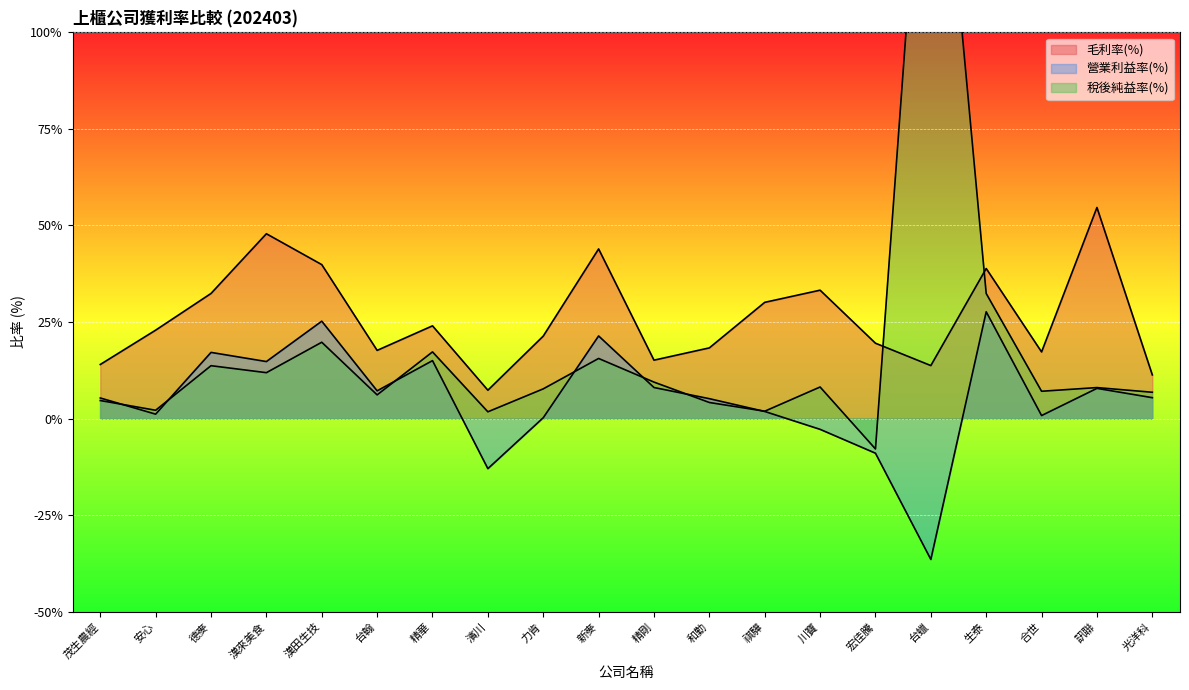

What is the difference between the highest and lowest values at 安心?

21.8